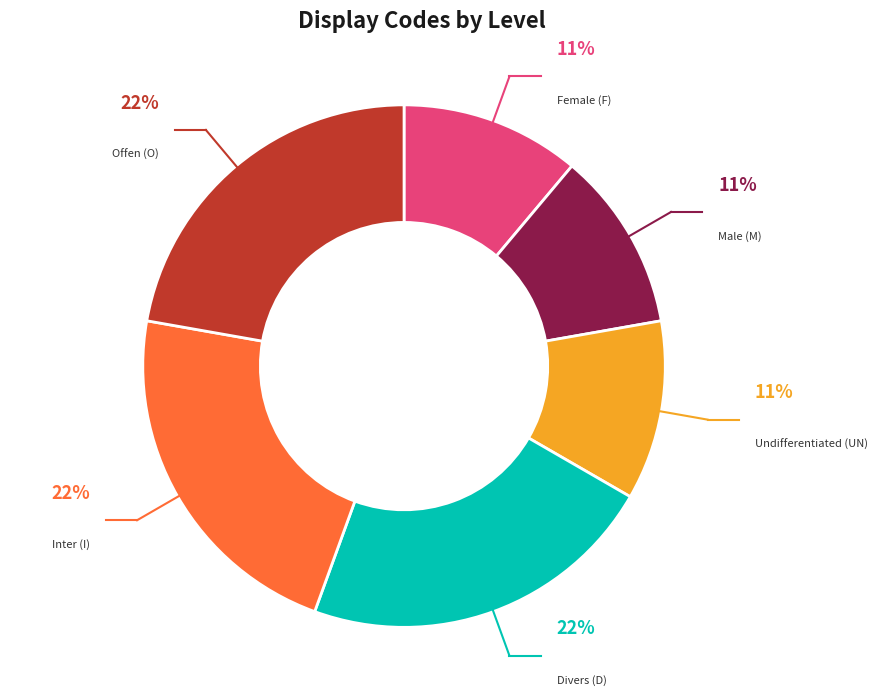

Does any single category account for the majority?

No